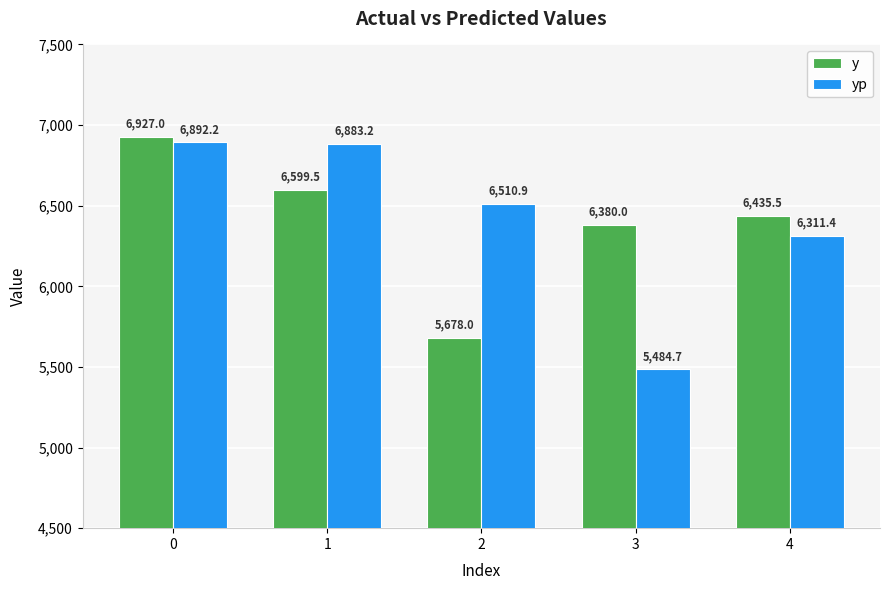

Does the chart contain any negative values?

No